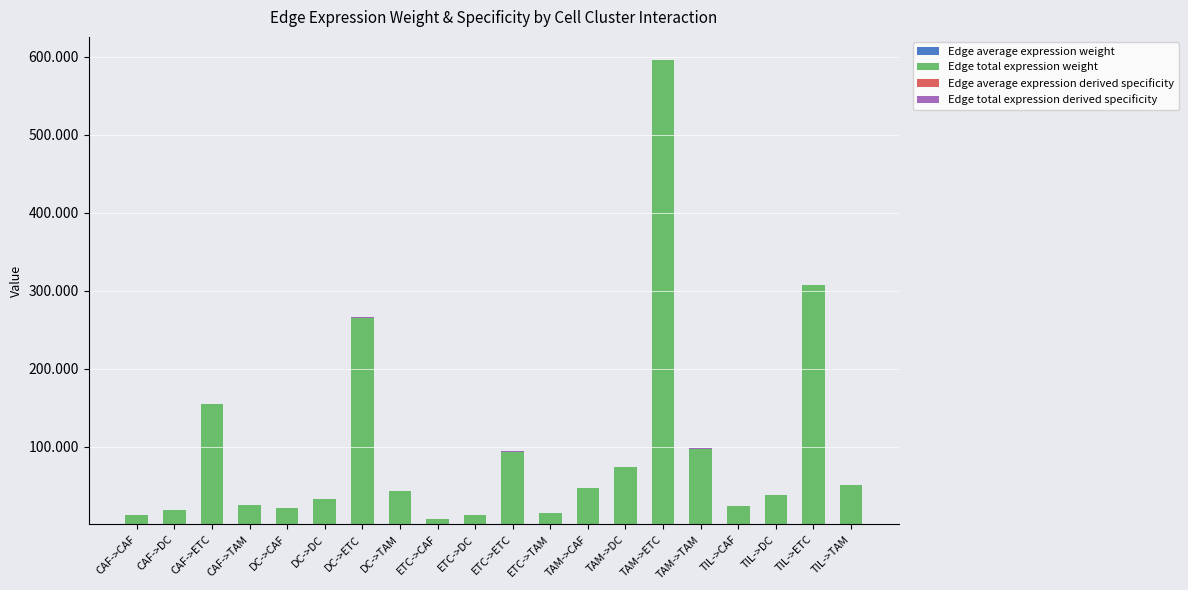

The value of Edge total expression derived specificity at TIL->CAF is 0.0. True or false?

True